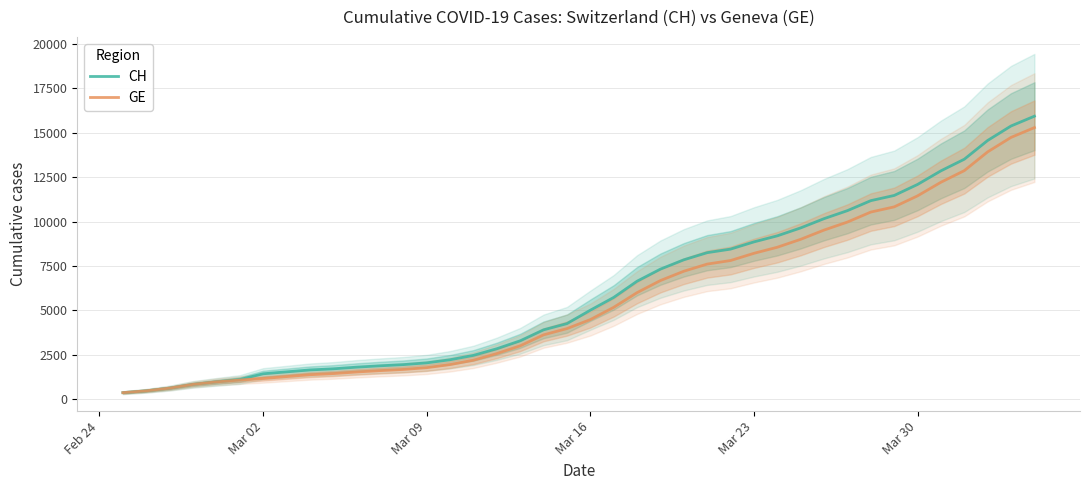

True or false: GE has more than 1 interior local peaks.

False